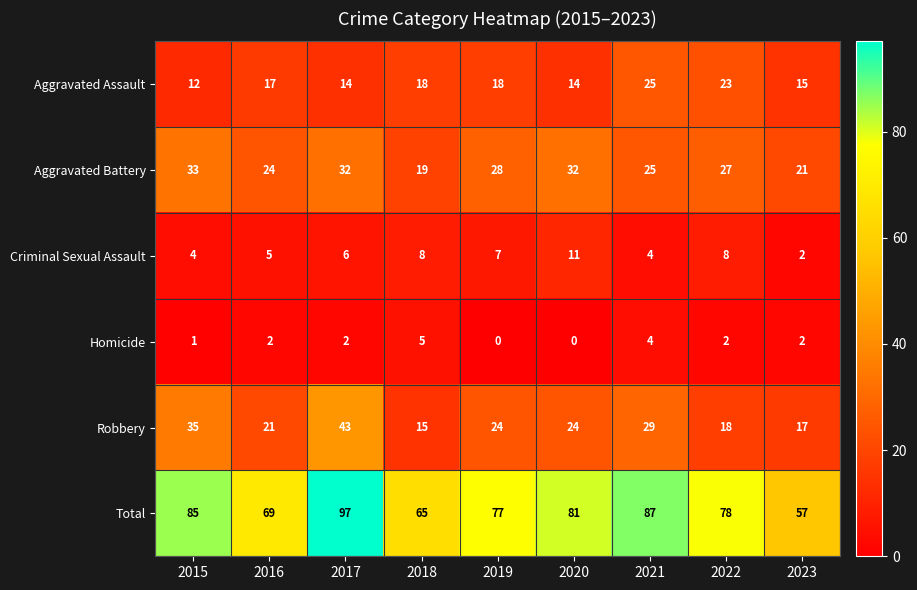

What is the minimum value for Robbery?

15